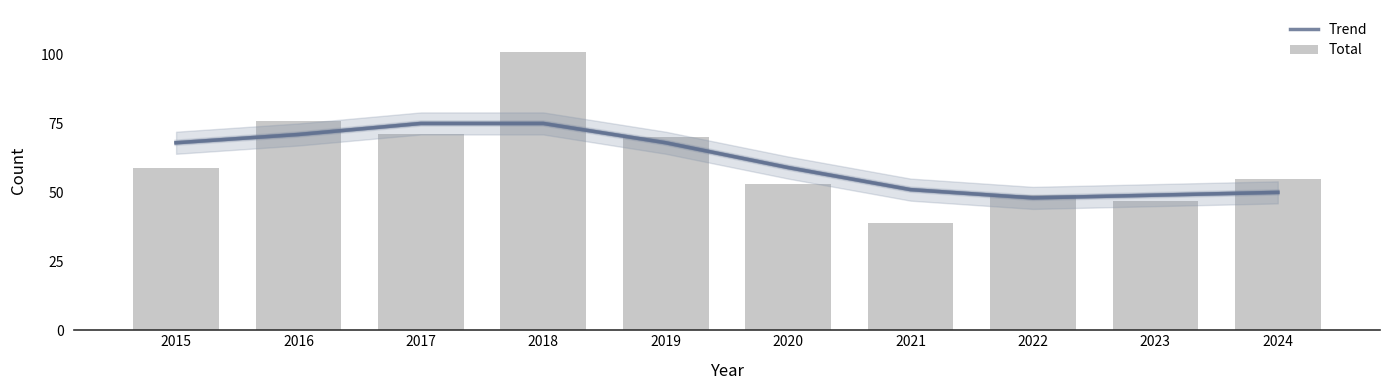

Which series changed the most between 2016 and 2017?

Total